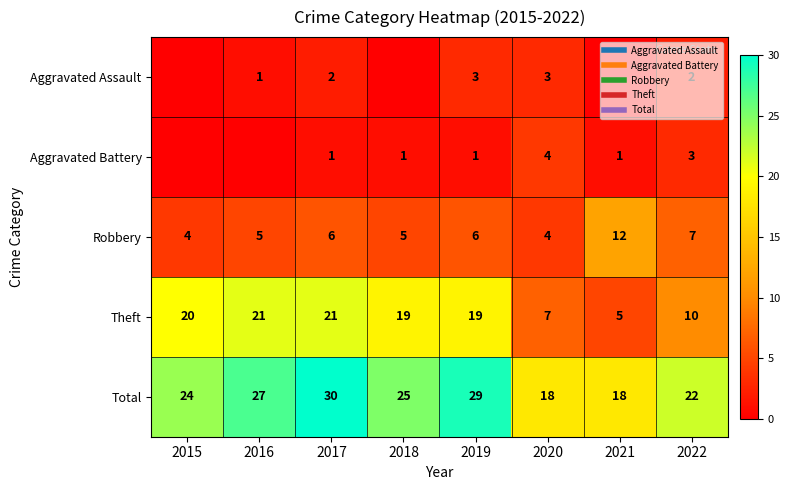

Which label corresponds to the largest value in the chart?

2017